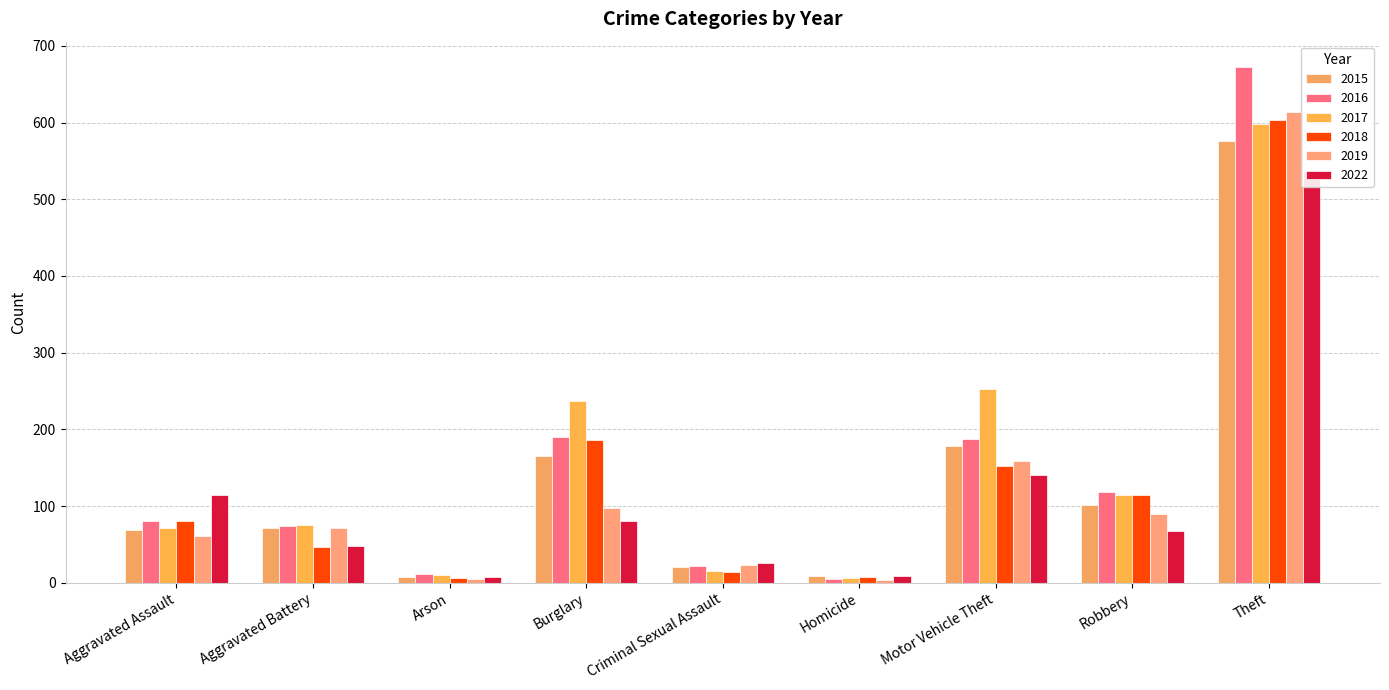

Between Burglary and Robbery, which series saw the biggest shift?

2017